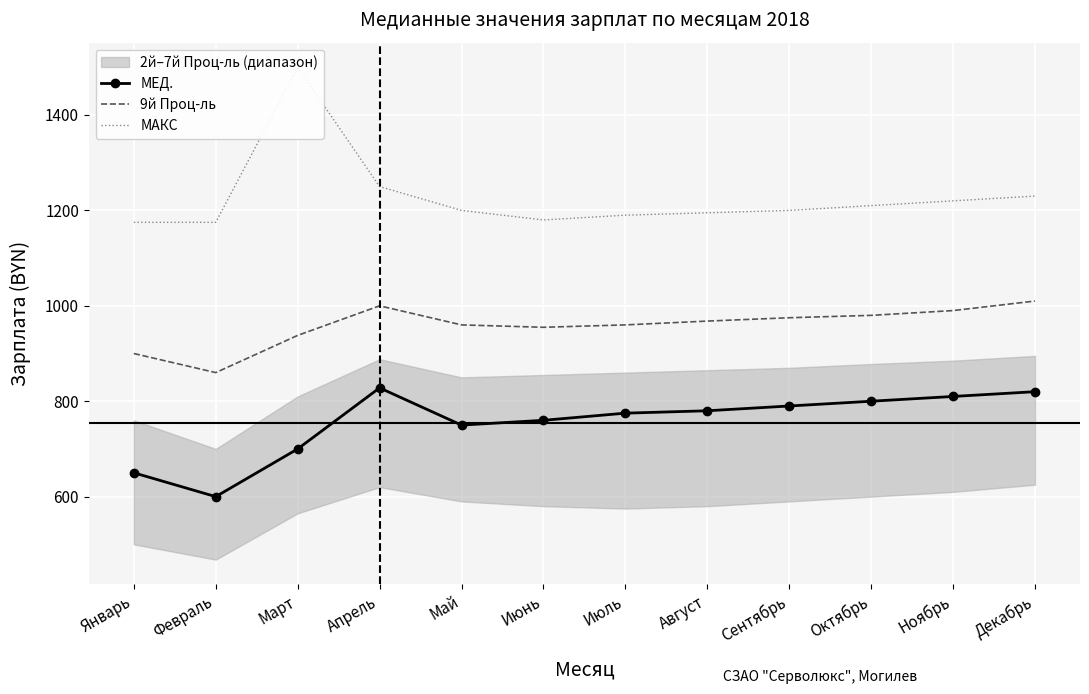

What position from the right is Март?

10